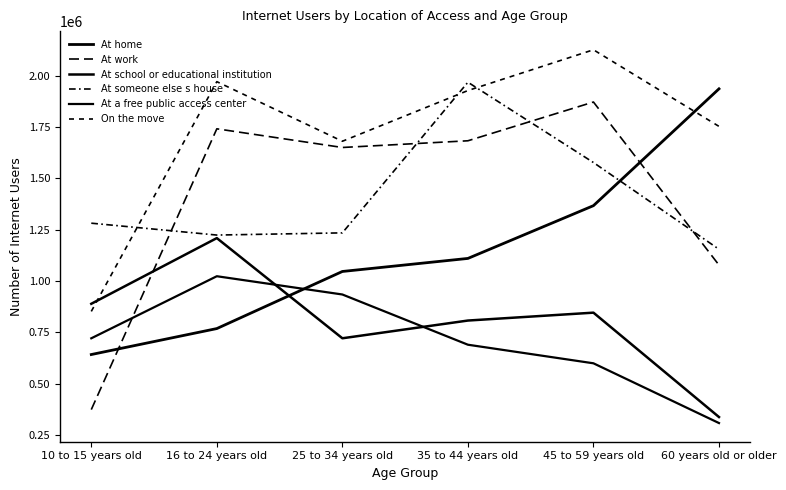

The value of On the move at 16 to 24 years old is 962962. True or false?

False